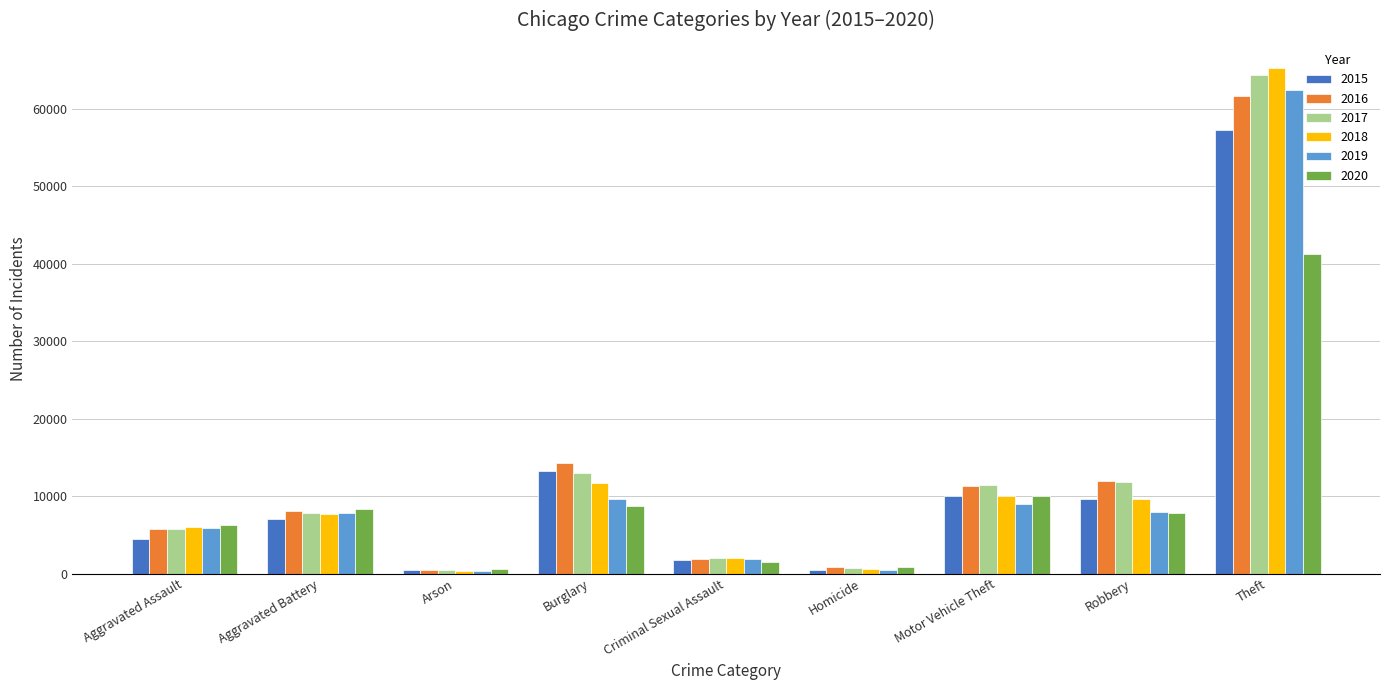

Read the 2015 value at Motor Vehicle Theft.

10068